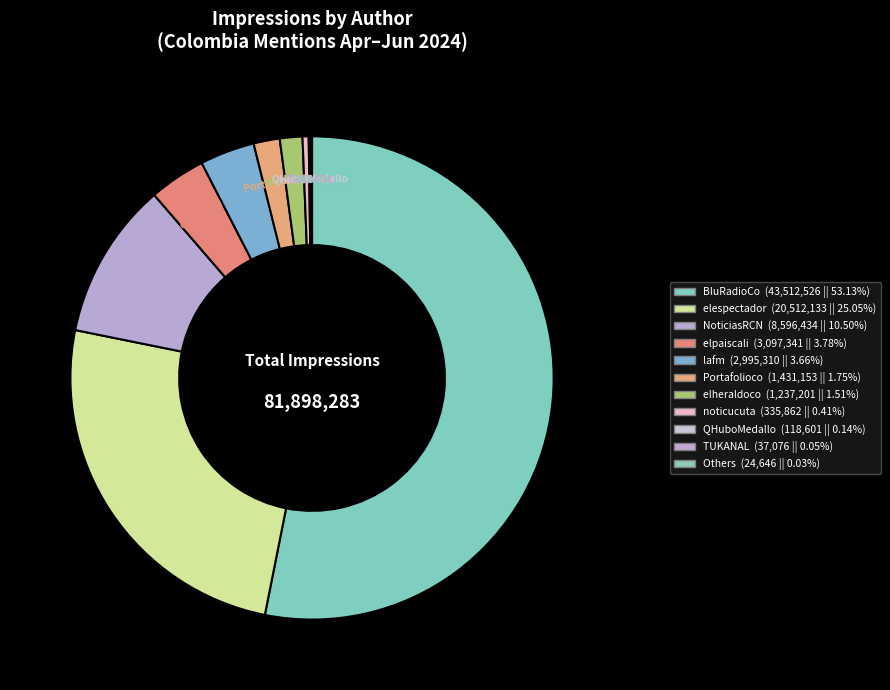

Do lafm and elheraldoco together represent more than half of the pie?

No